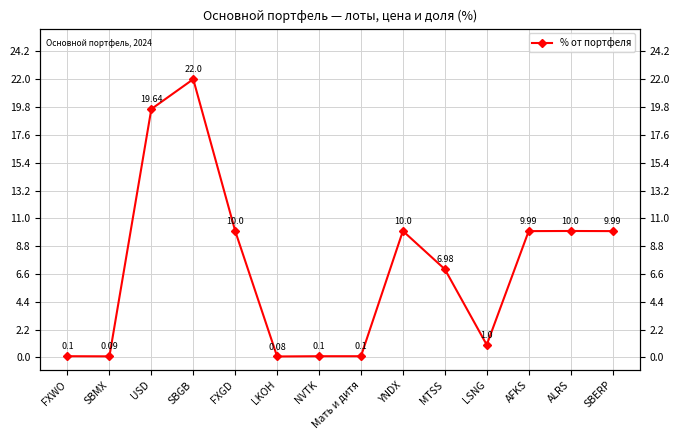

Rank the categories by value from highest to lowest.

SBGB, USD, FXGD, YNDX, ALRS, AFKS, SBERP, MTSS, LSNG, FXWO, NVTK, Мать и дитя, SBMX, LKOH